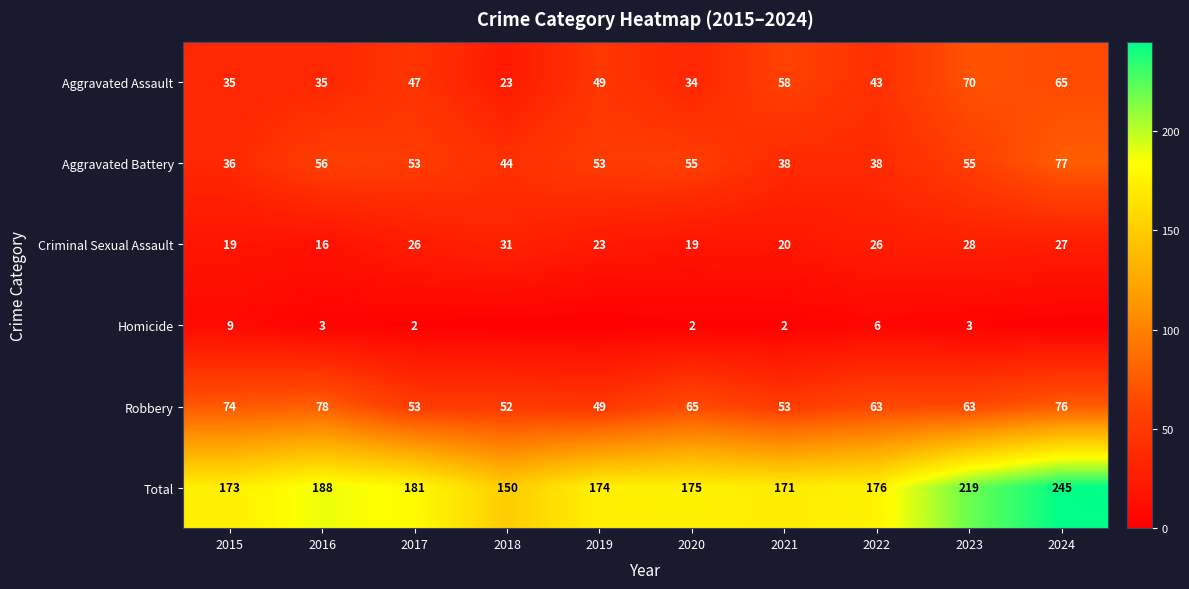

What is the difference between the maximum and second lowest values in the Aggravated Assault series?

36